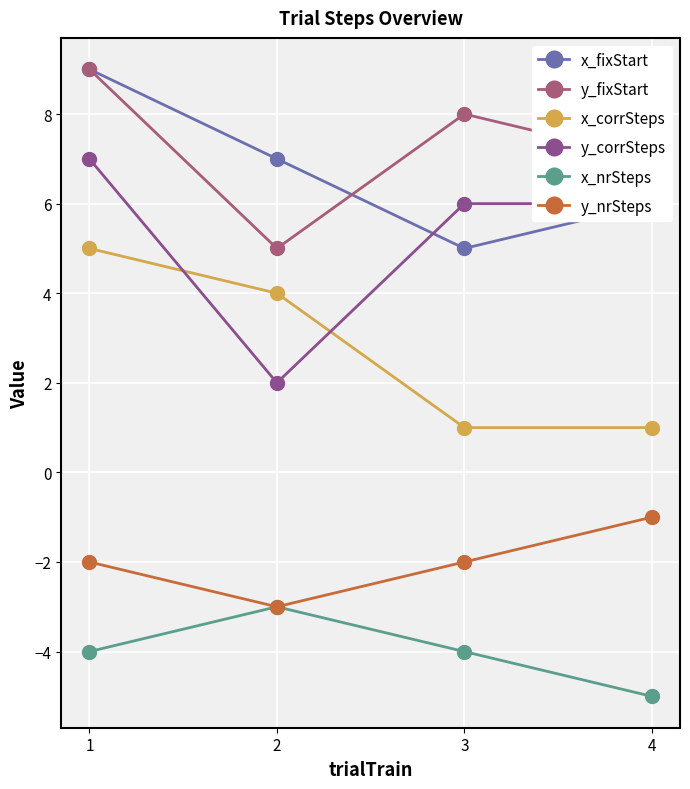

Reading right to left, extract all data points from this chart.

x_fixStart: 4=6	3=5	2=7	1=9
y_fixStart: 4=7	3=8	2=5	1=9
x_corrSteps: 4=1	3=1	2=4	1=5
y_corrSteps: 4=6	3=6	2=2	1=7
x_nrSteps: 4=-5	3=-4	2=-3	1=-4
y_nrSteps: 4=-1	3=-2	2=-3	1=-2